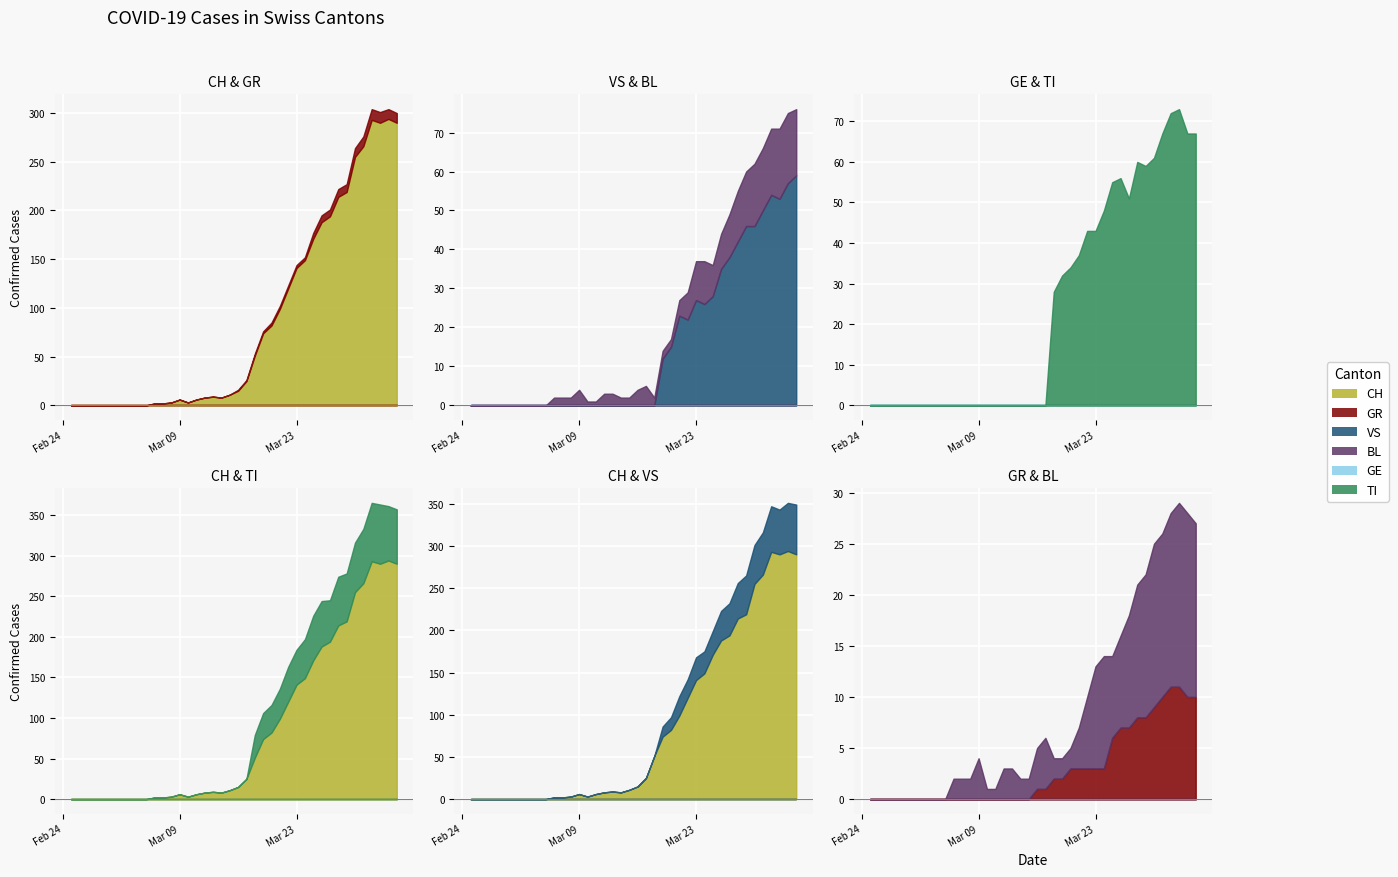

In CH, how many points are higher than both neighbors (excluding endpoints)?

4